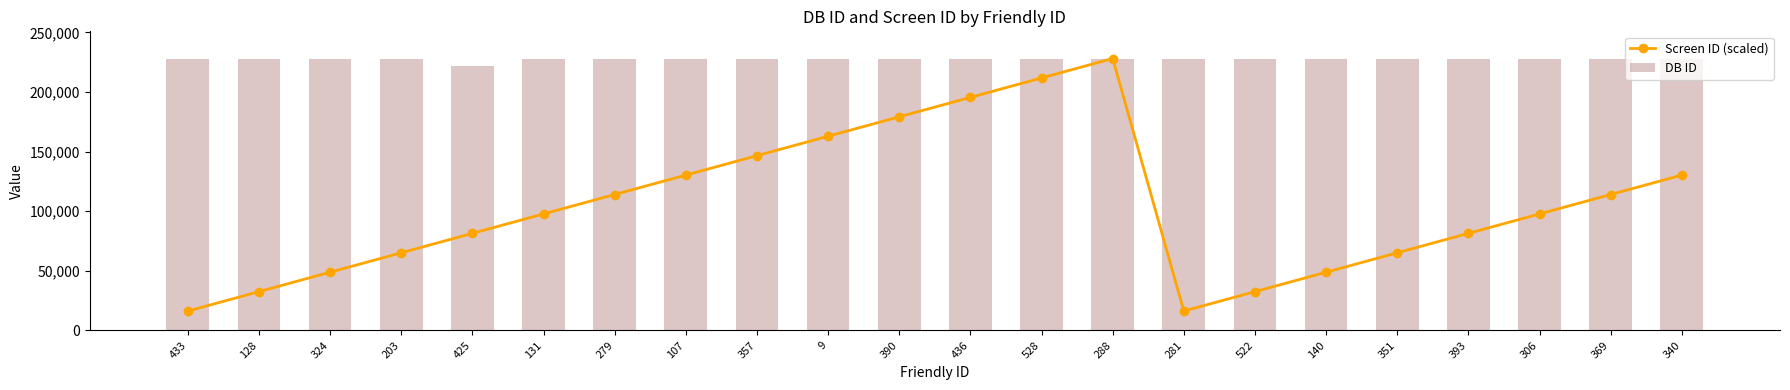

At which label does Screen ID (scaled) reach its peak?

288